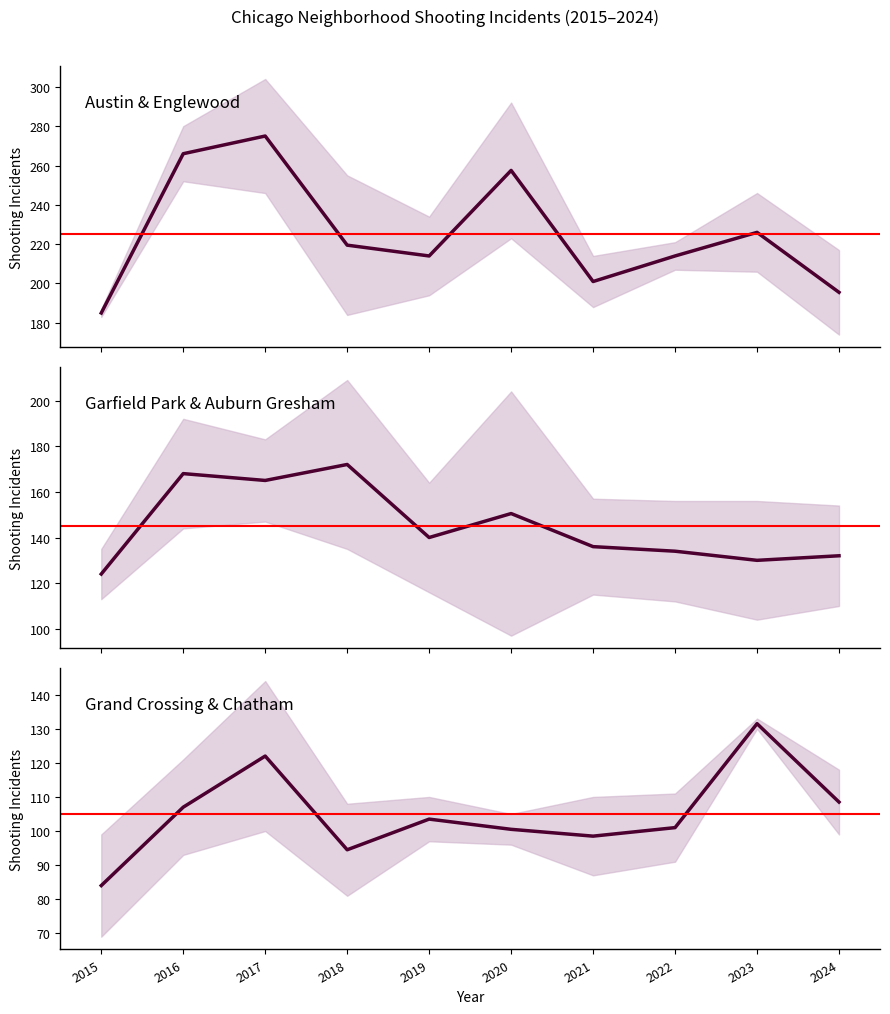

The value of Garfield Park & Auburn Gresham (mean) at 2021 is 136.0. True or false?

True